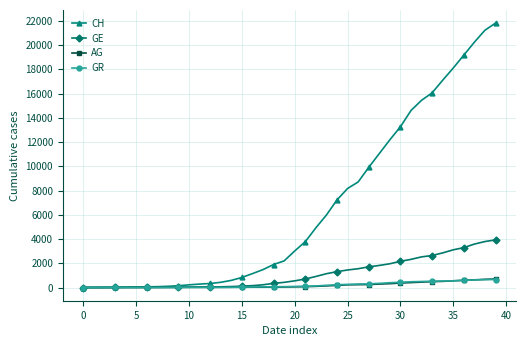

How many data points does each series have?

40